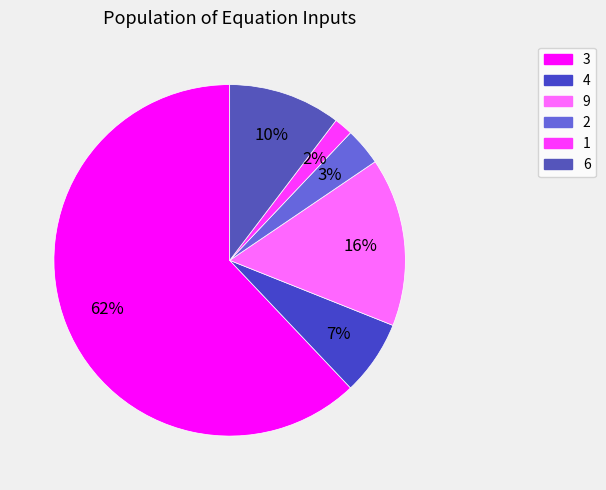

The 9 slice represents 16% of the pie. True or false?

True